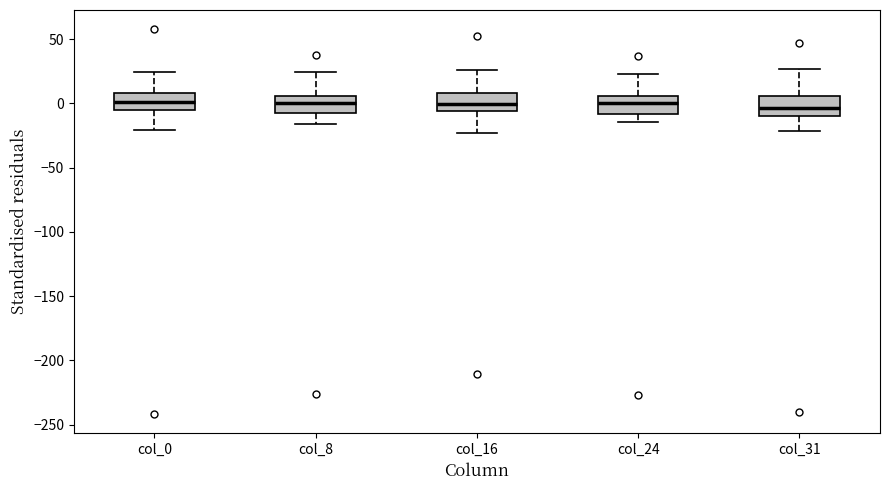

Reading left to right, transcribe this box plot: for each box, give where its median line is, the range the box spans, and where its two whiskers end, as read against the y-axis. The values are not printed on the chart, so give them approximately, as read against the axis.

col_0: median 0, box -5 to 10, whiskers -20 to 25
col_8: median 0, box -5 to 5, whiskers -15 to 25
col_16: median 0, box -5 to 10, whiskers -25 to 25
col_24: median 0, box -10 to 5, whiskers -15 to 25
col_31: median -5, box -10 to 5, whiskers -20 to 25